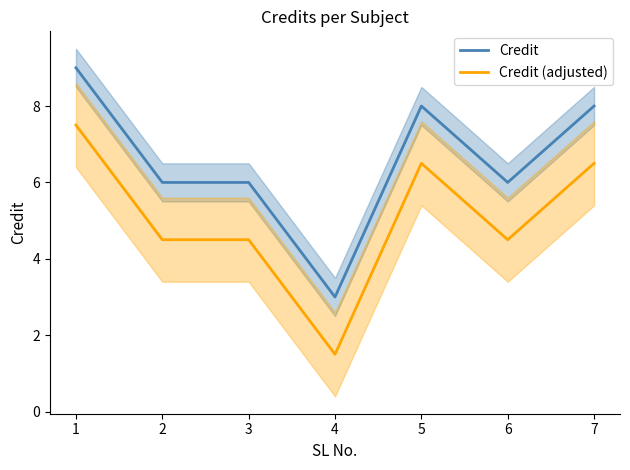

How many interior local peaks does the Credit series have?

1